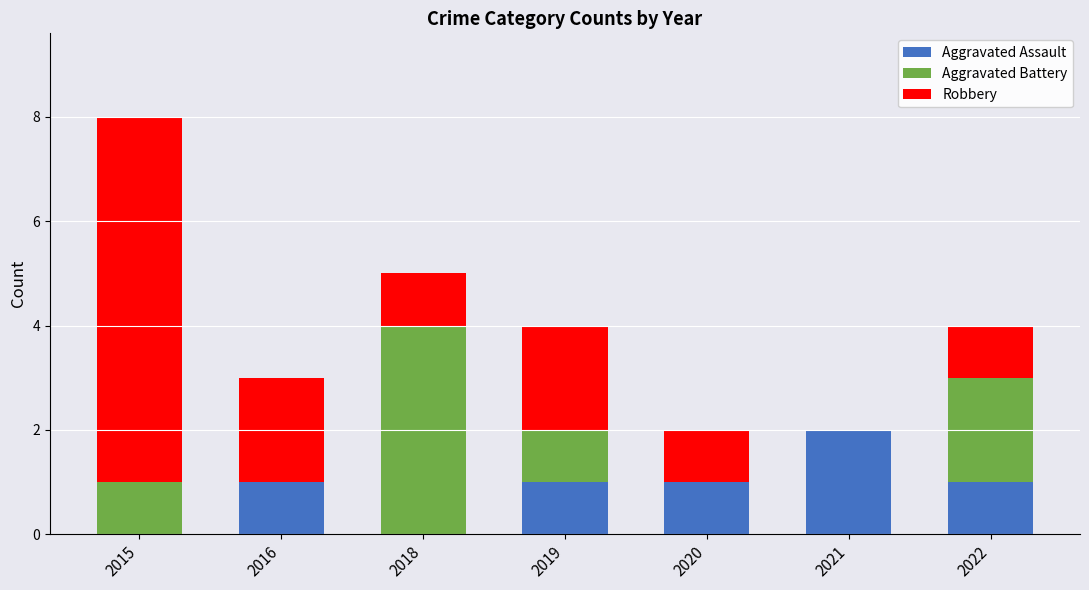

What are all the series names shown in the legend?

Aggravated Assault, Aggravated Battery, Robbery